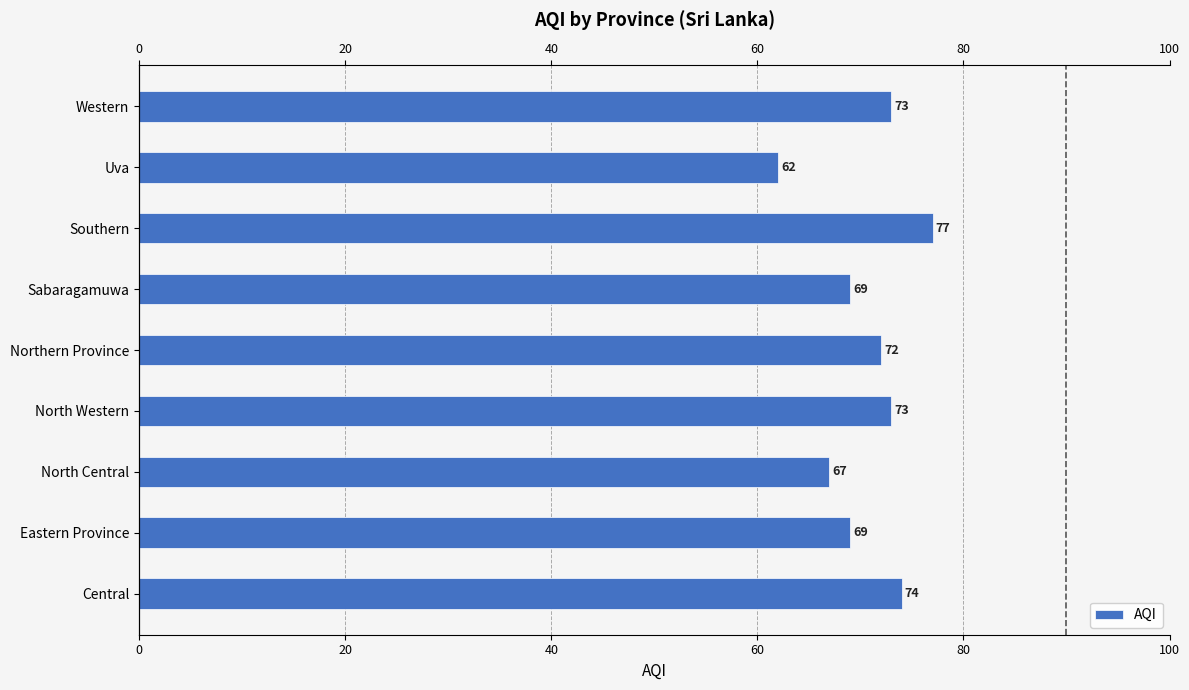

Does the chart contain any negative values?

No